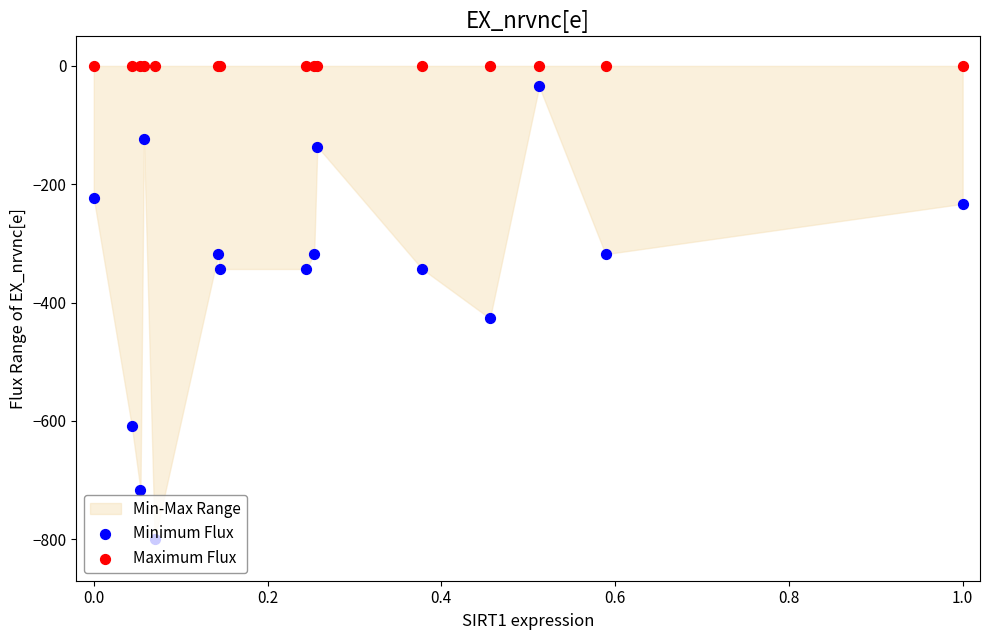

Is the value of Minimum Flux at 10 greater than the value of Maximum Flux at 0.4?

No